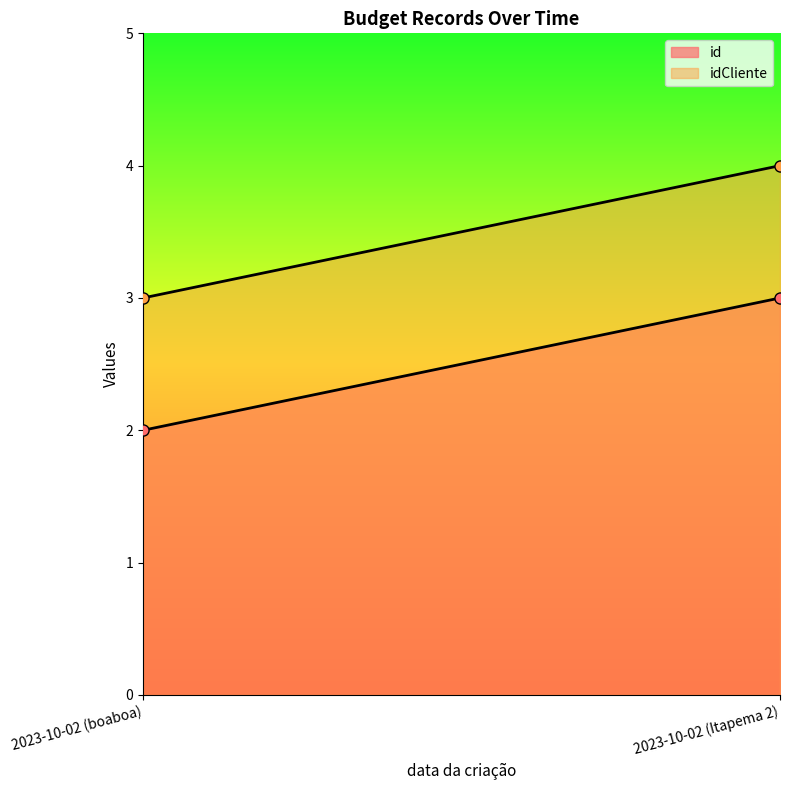

Between 2023-10-02 (boaboa) and 2023-10-02 (Itapema 2), which series saw the biggest shift?

id